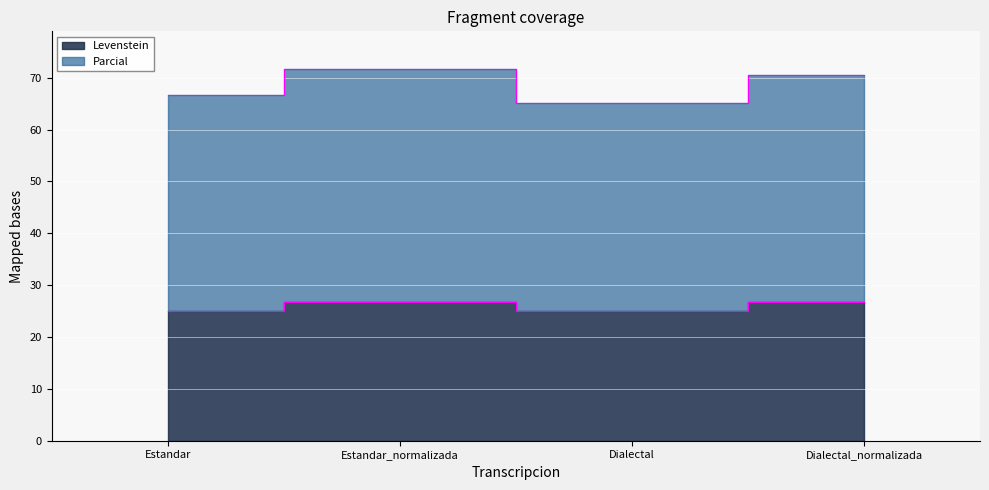

What is the average value of the Levenstein series?

25.9